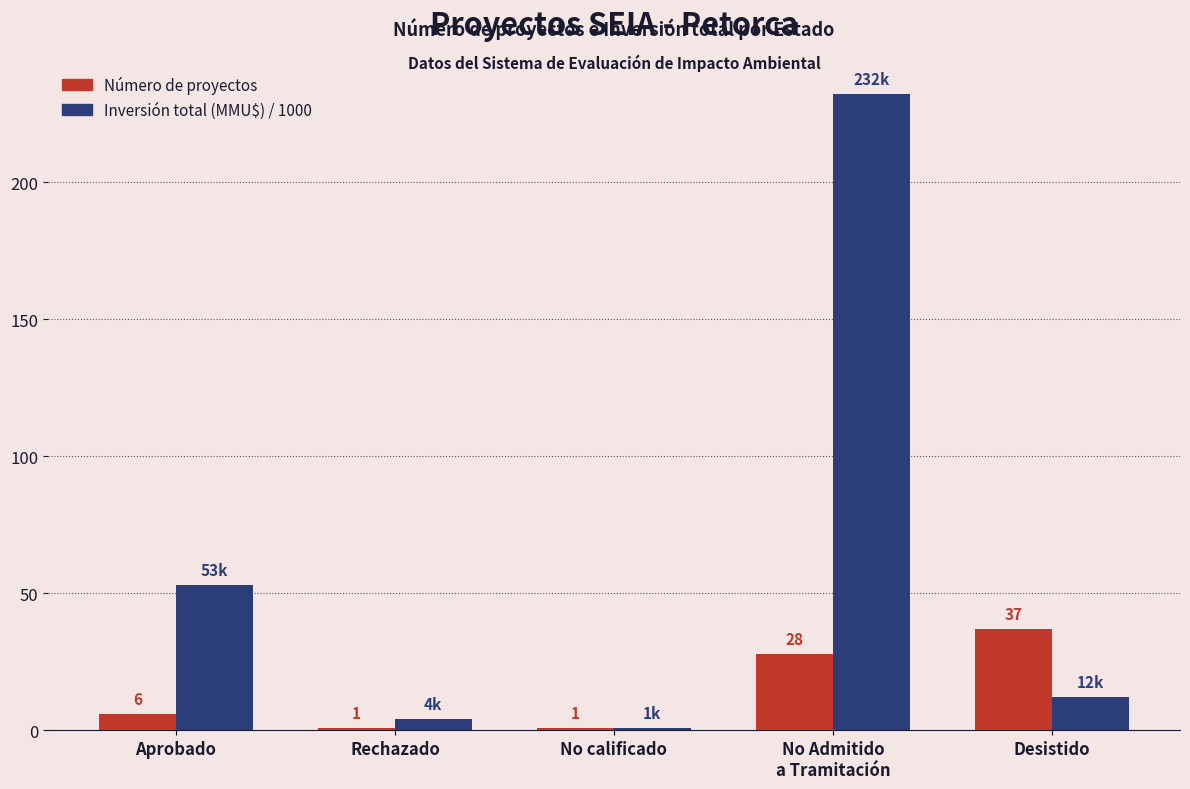

Read the Número de proyectos value at Aprobado.

6.0